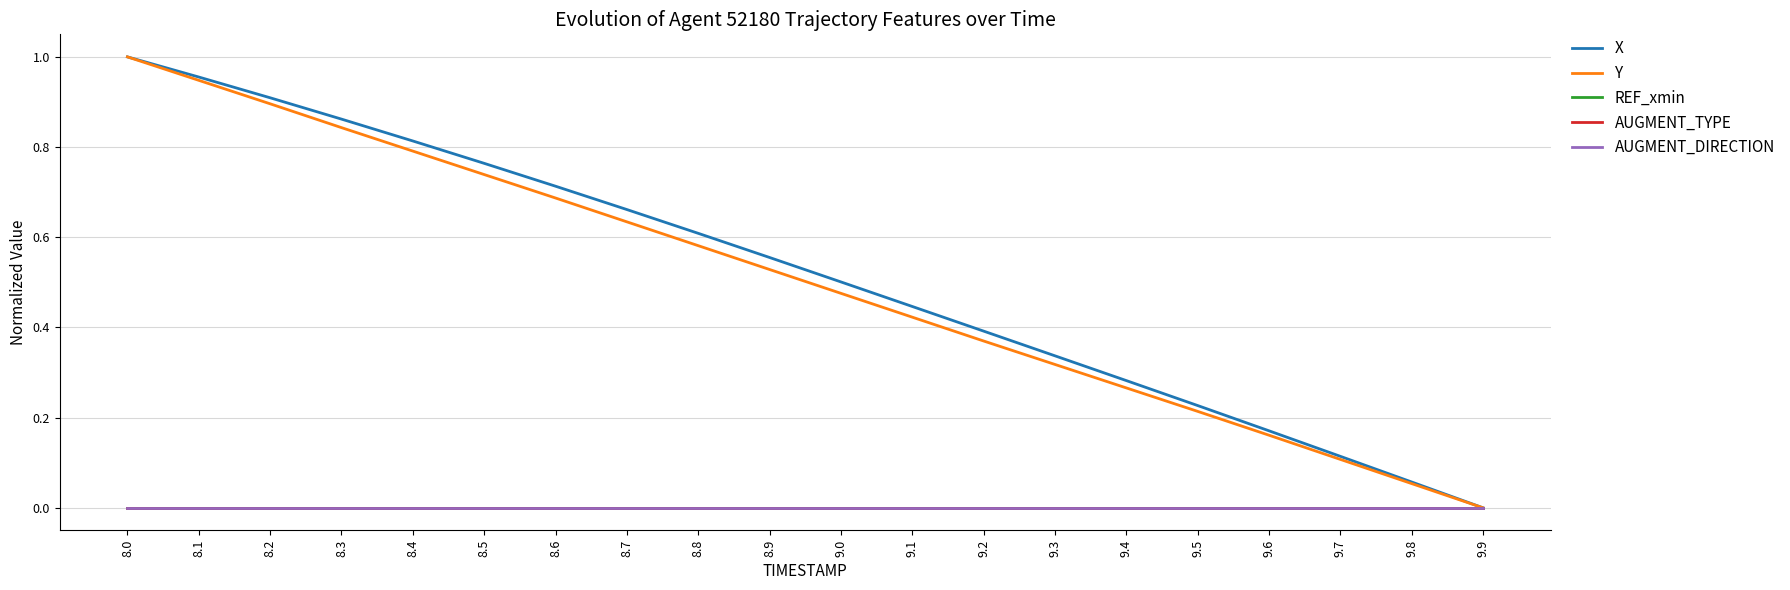

True or false: REF_xmin and X intersect in this chart.

False